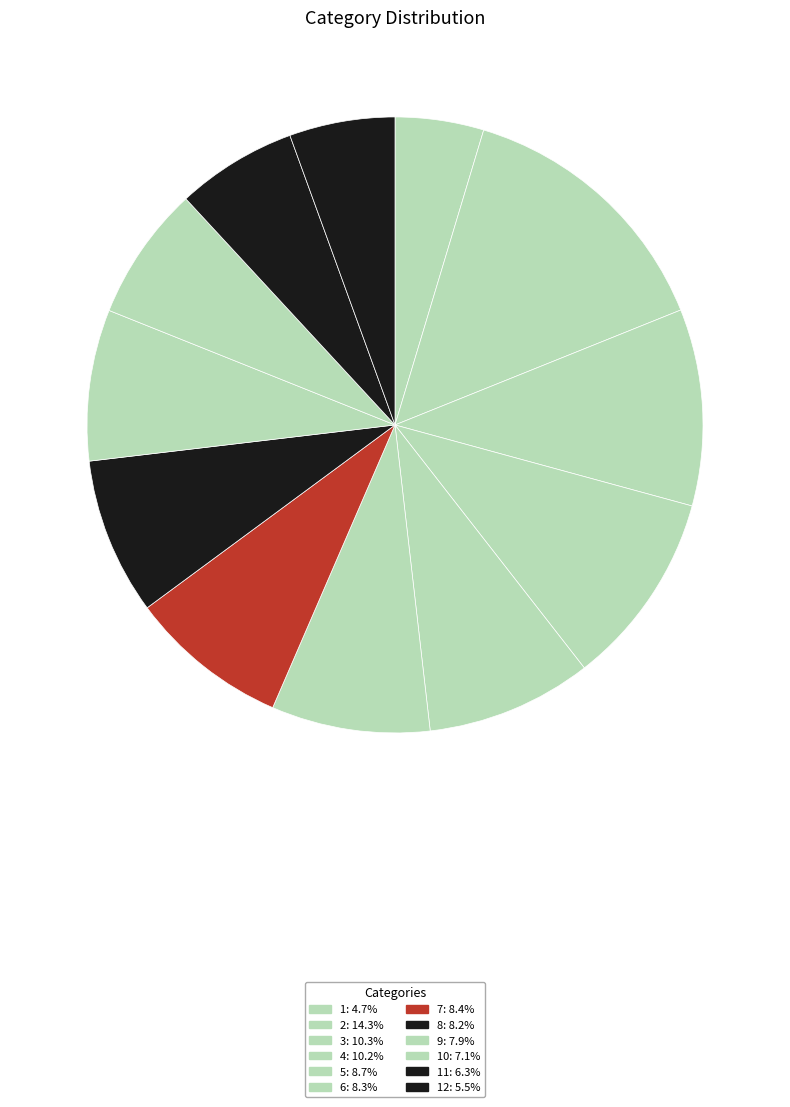

How many segments does this pie chart have?

12